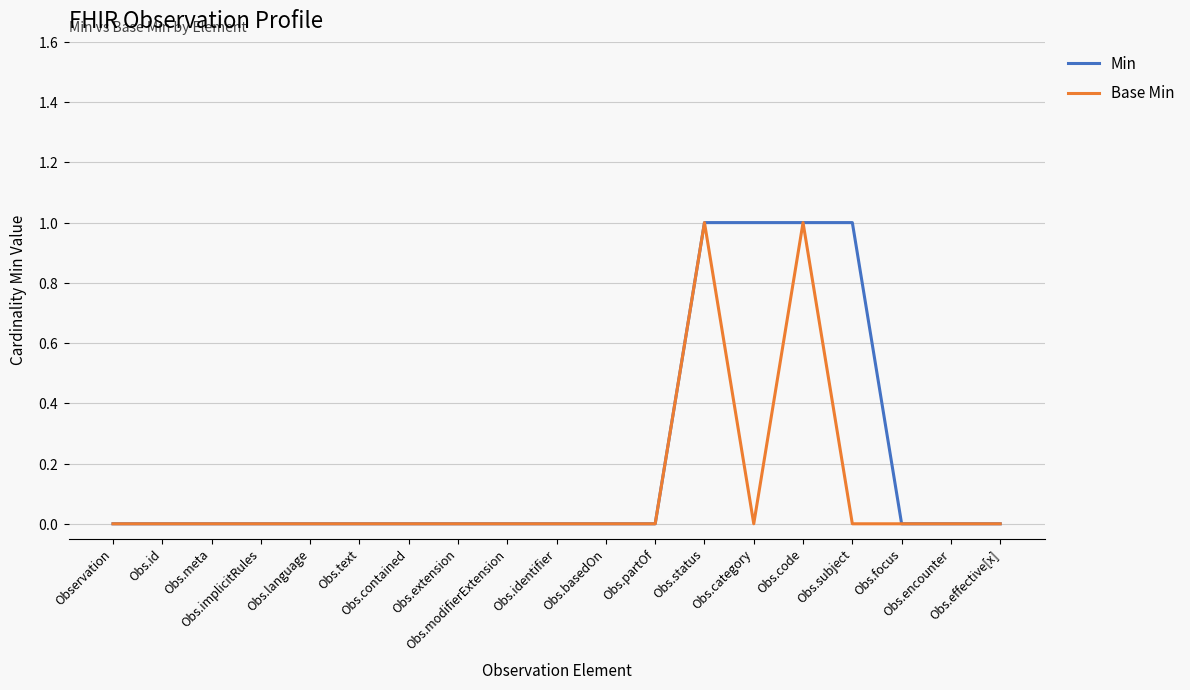

What are all the series names shown in the legend?

Min, Base Min